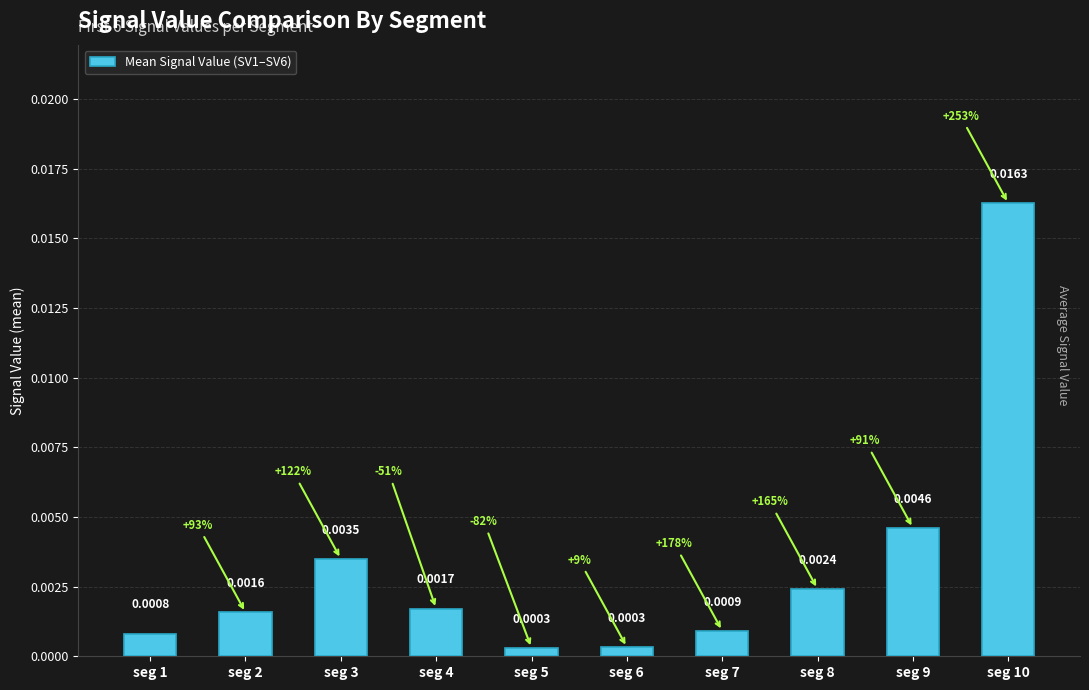

Which has a higher value, seg 3 or seg 7?

seg 3